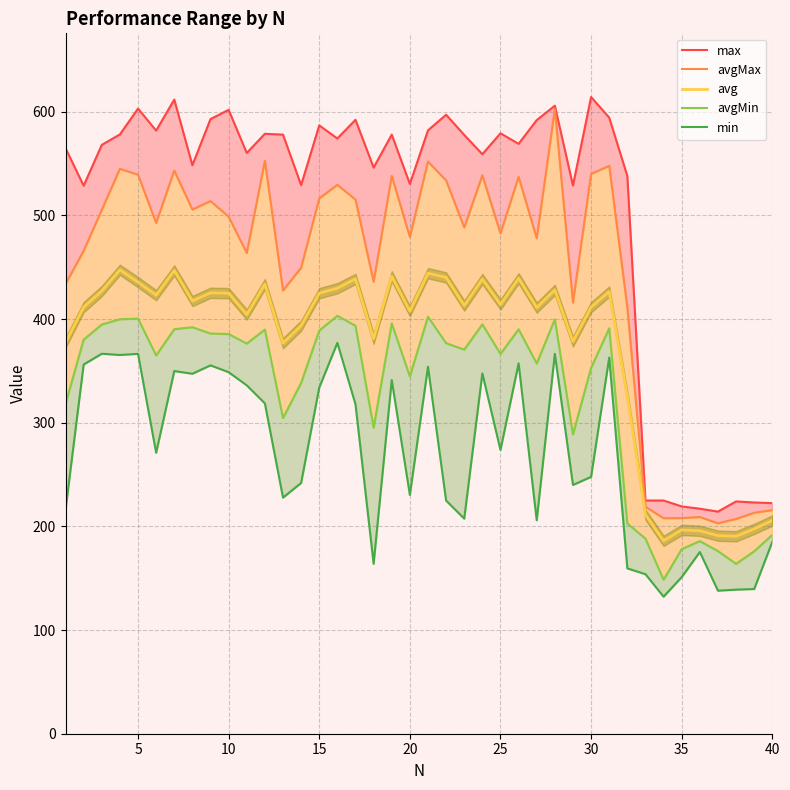

Which series has the widest spread of values?

max